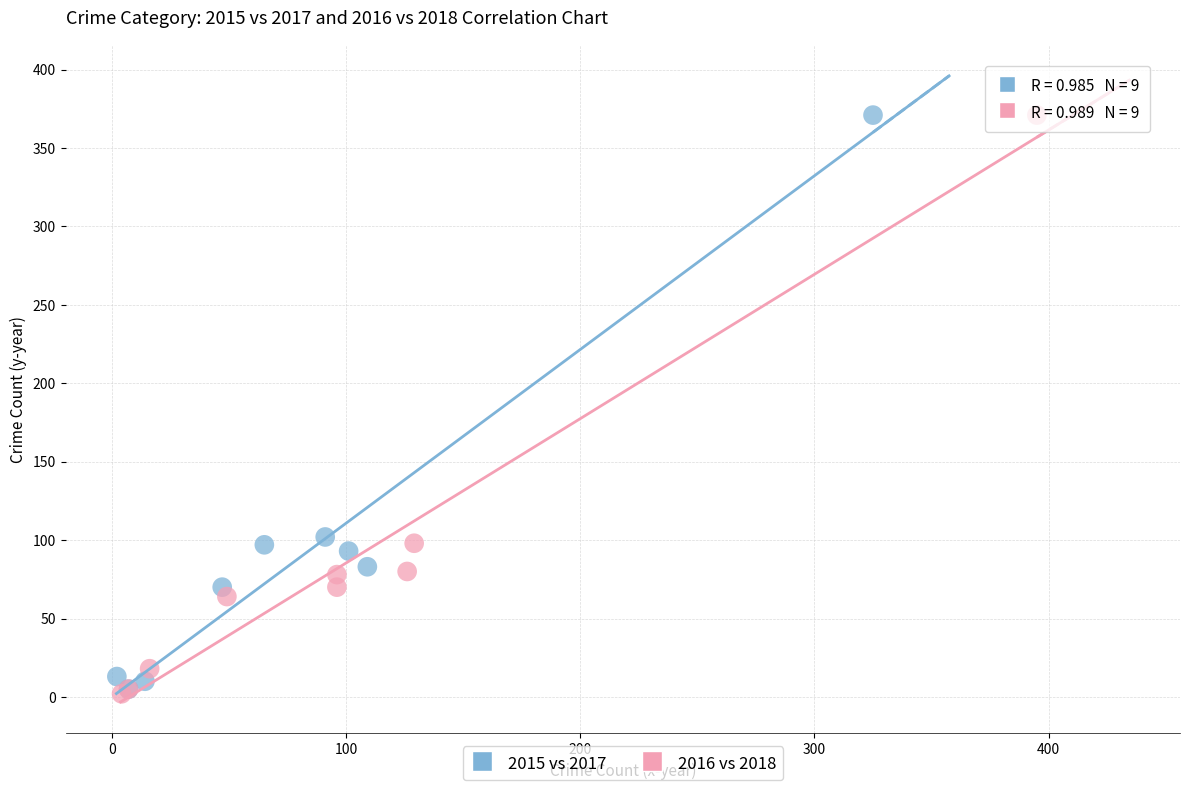

Which series has the widest spread of Y values?

2016 vs 2018